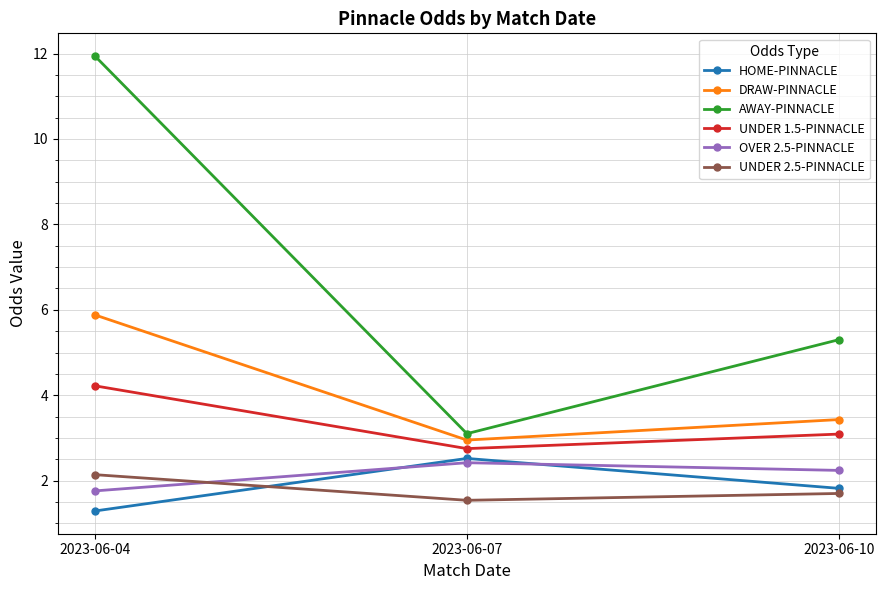

What is the value of the OVER 2.5-PINNACLE point at the 1st from the left?

1.8